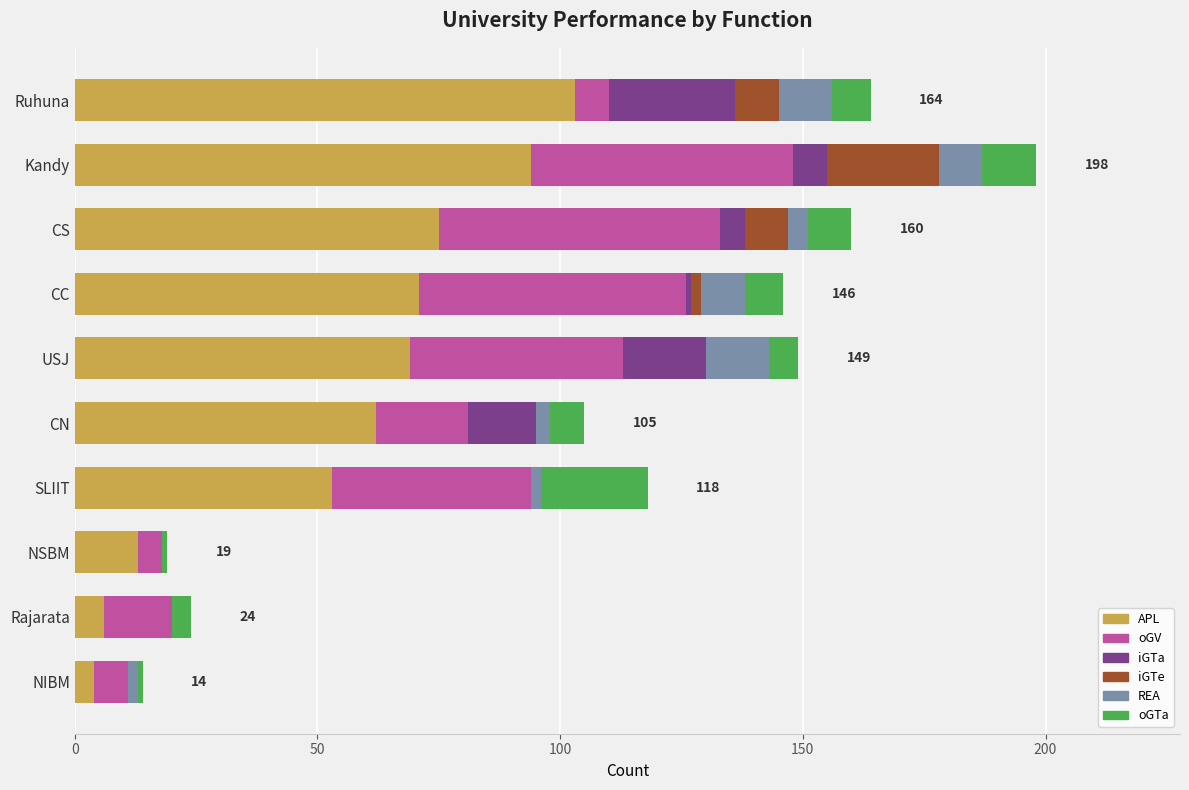

At which category is the sum across all series the highest?

Kandy